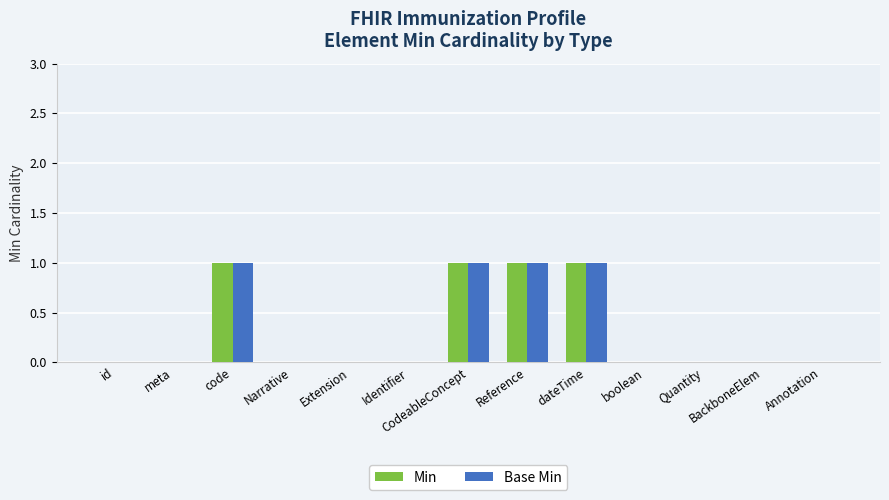

The value of Base Min at Narrative is 0. True or false?

True